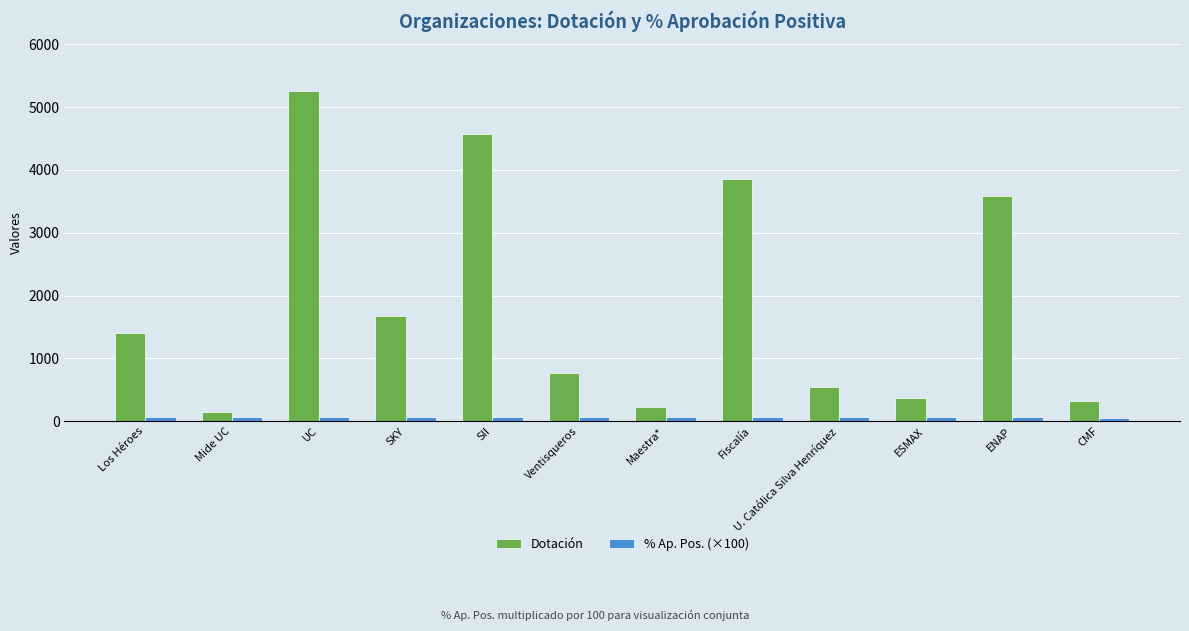

Is the value of Dotación at SII greater than the value of % Ap. Pos. (×100) at SKY?

Yes